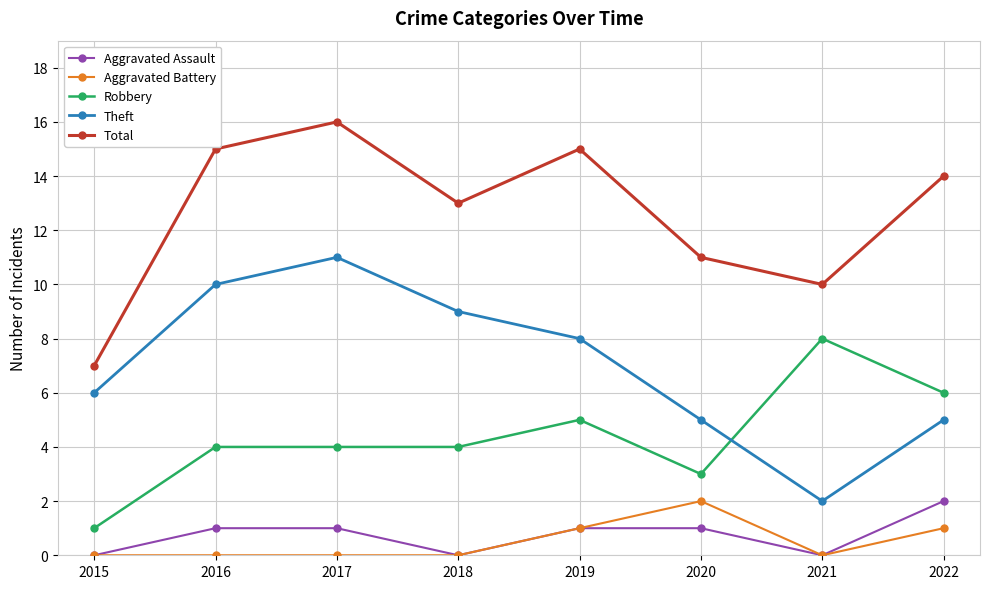

Reading right to left, what are all the values shown in this chart?

Aggravated Assault: 2022=2	2021=0	2020=1	2019=1	2018=0	2017=1	2016=1	2015=0
Aggravated Battery: 2022=1	2021=0	2020=2	2019=1	2018=0	2017=0	2016=0	2015=0
Robbery: 2022=6	2021=8	2020=3	2019=5	2018=4	2017=4	2016=4	2015=1
Theft: 2022=5	2021=2	2020=5	2019=8	2018=9	2017=11	2016=10	2015=6
Total: 2022=14	2021=10	2020=11	2019=15	2018=13	2017=16	2016=15	2015=7